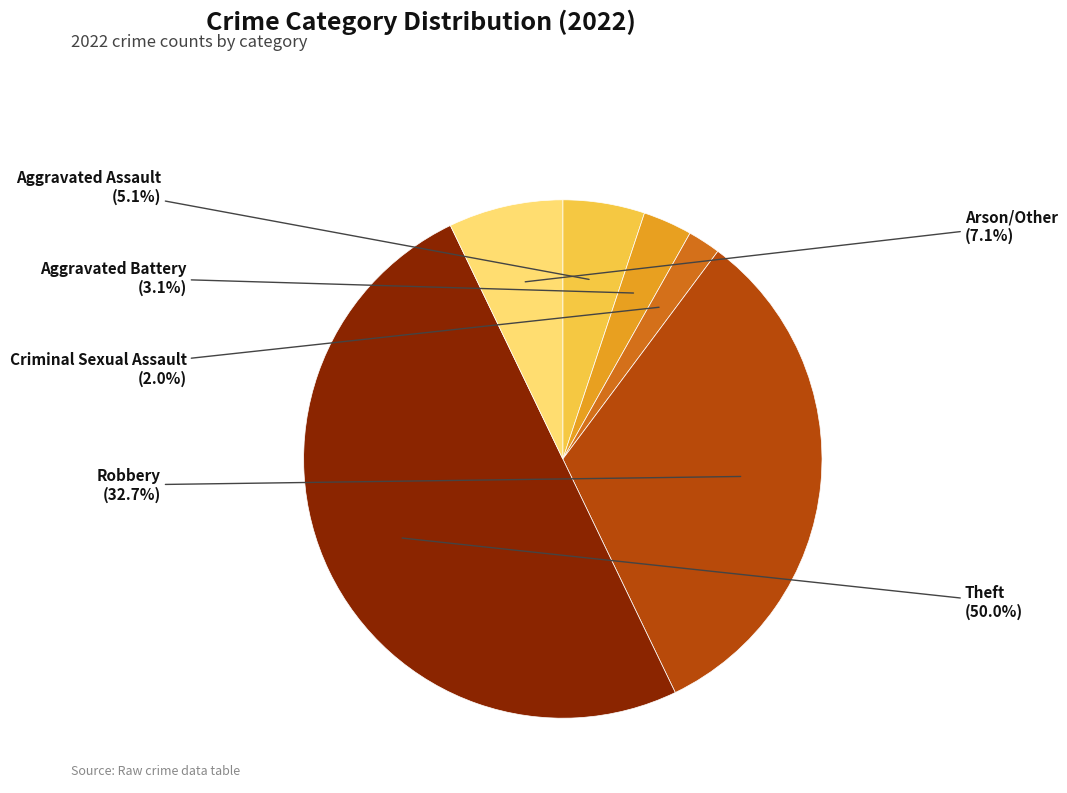

Does Criminal Sexual Assault represent more than half of the total?

No